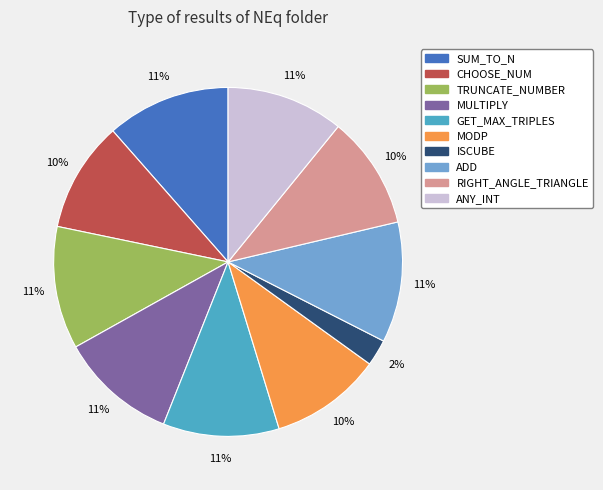

Does RIGHT_ANGLE_TRIANGLE represent more than half of the total?

No